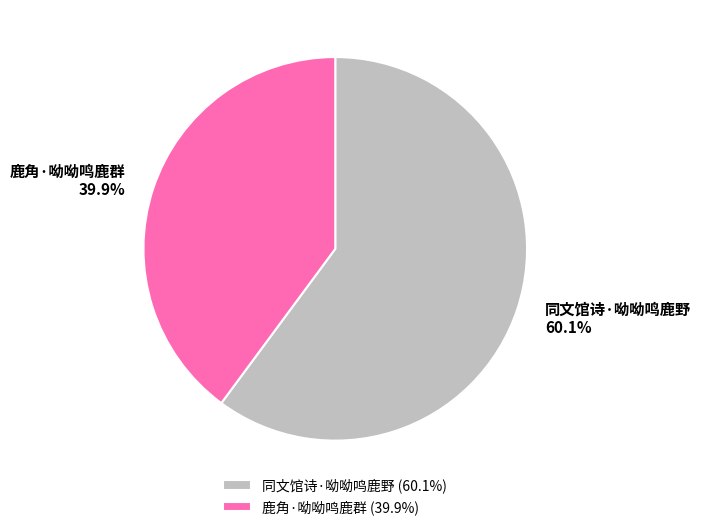

Does 同文馆诗·呦呦鸣鹿野 account for over 50% of the chart?

Yes